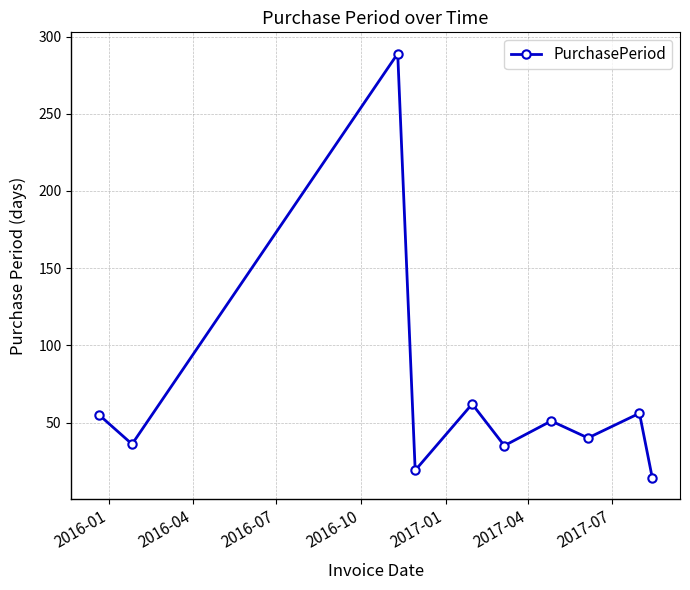

What is the smallest value displayed?

14